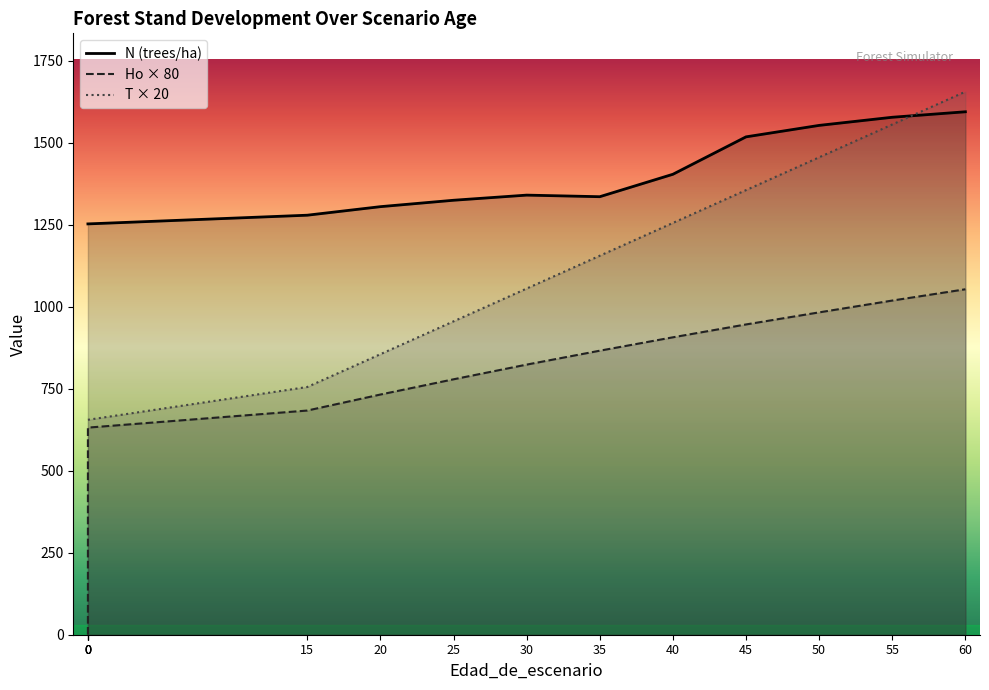

What is the difference between the T × 20 values at 0 and 55?

900.0